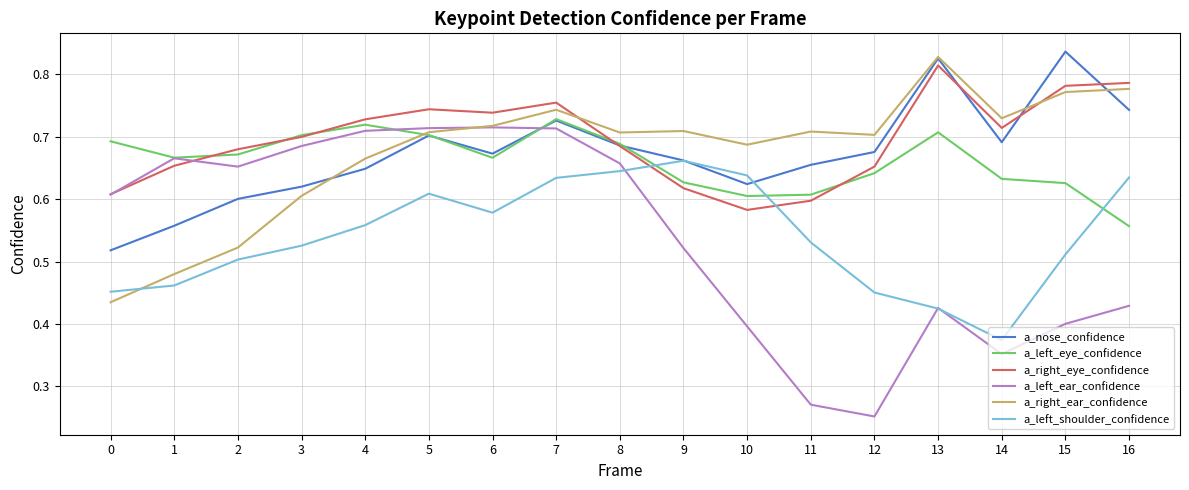

Rank the series at 14 from highest to lowest value.

a_right_ear_confidence, a_right_eye_confidence, a_nose_confidence, a_left_eye_confidence, a_left_shoulder_confidence, a_left_ear_confidence